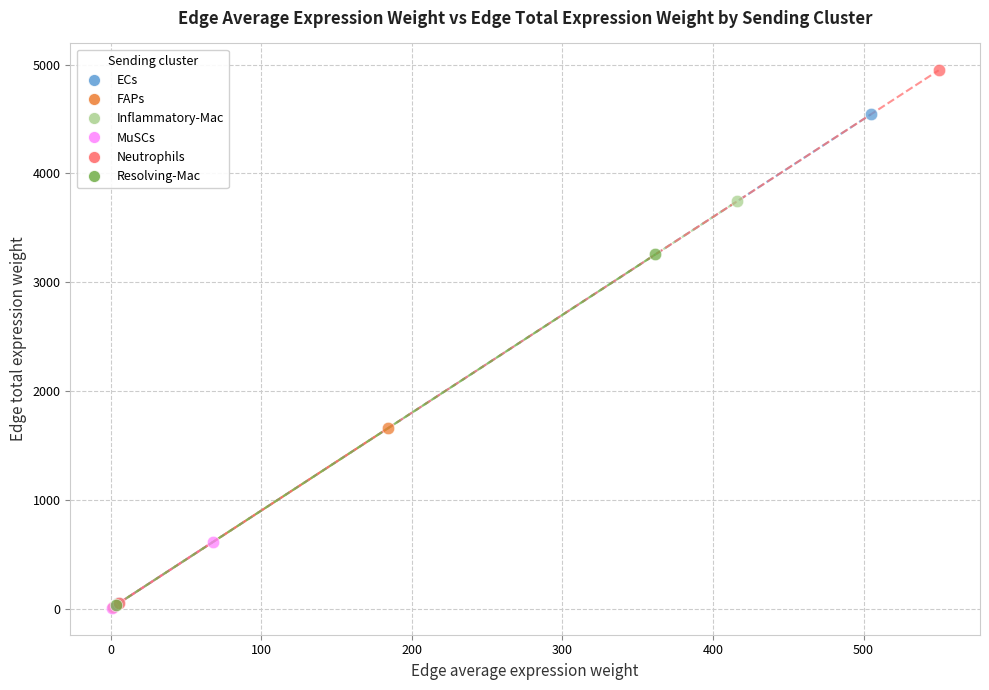

What are all the series names shown in the legend?

ECs, FAPs, Inflammatory-Mac, MuSCs, Neutrophils, Resolving-Mac